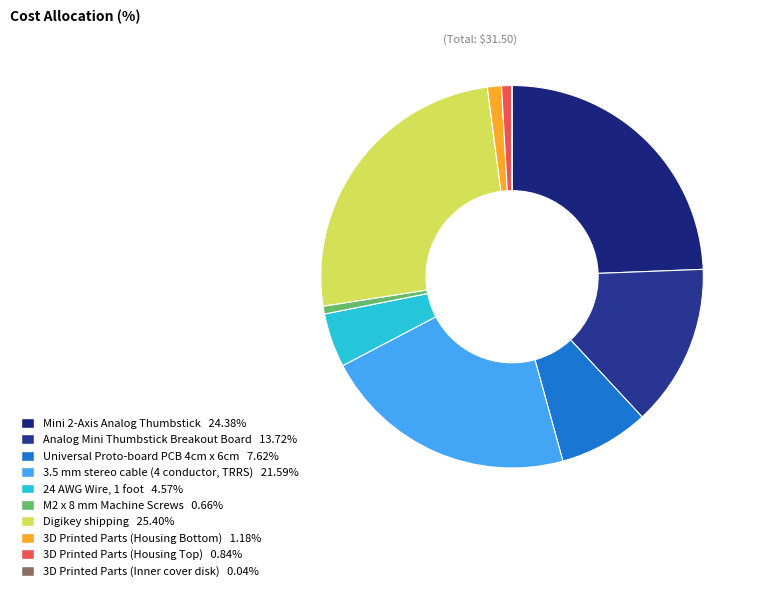

To the nearest percent, what portion does 24 AWG Wire, 1 foot represent?

5%